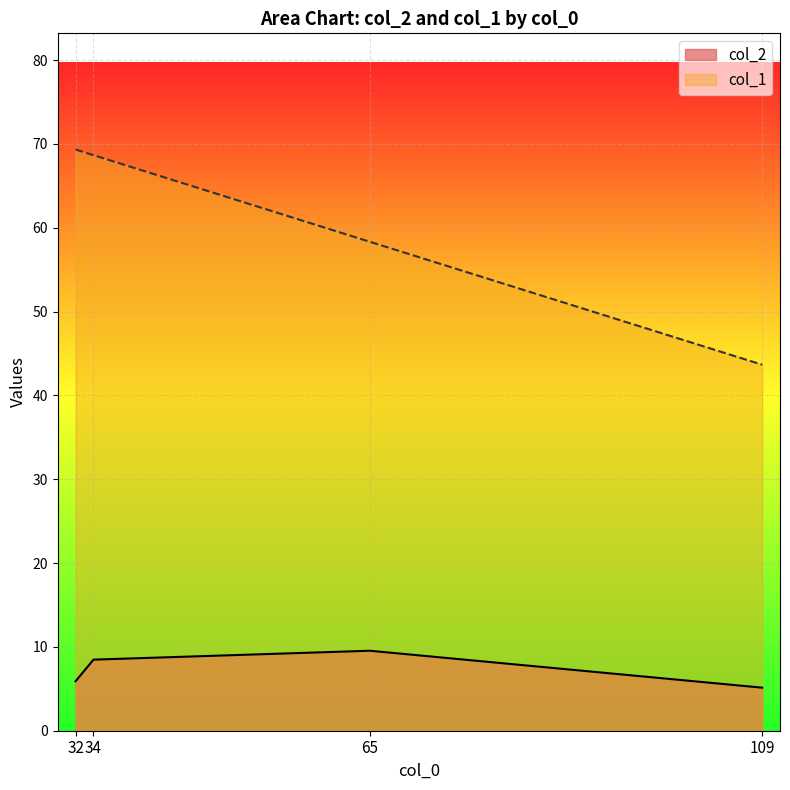

True or false: col_2 and col_1 cross at least once.

False